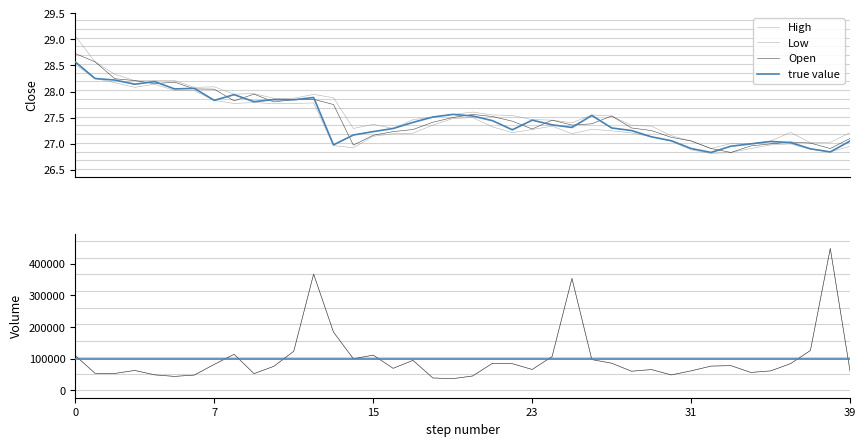

Is it true that Close equals 27.4 at 2024-04-16 11:30?

True